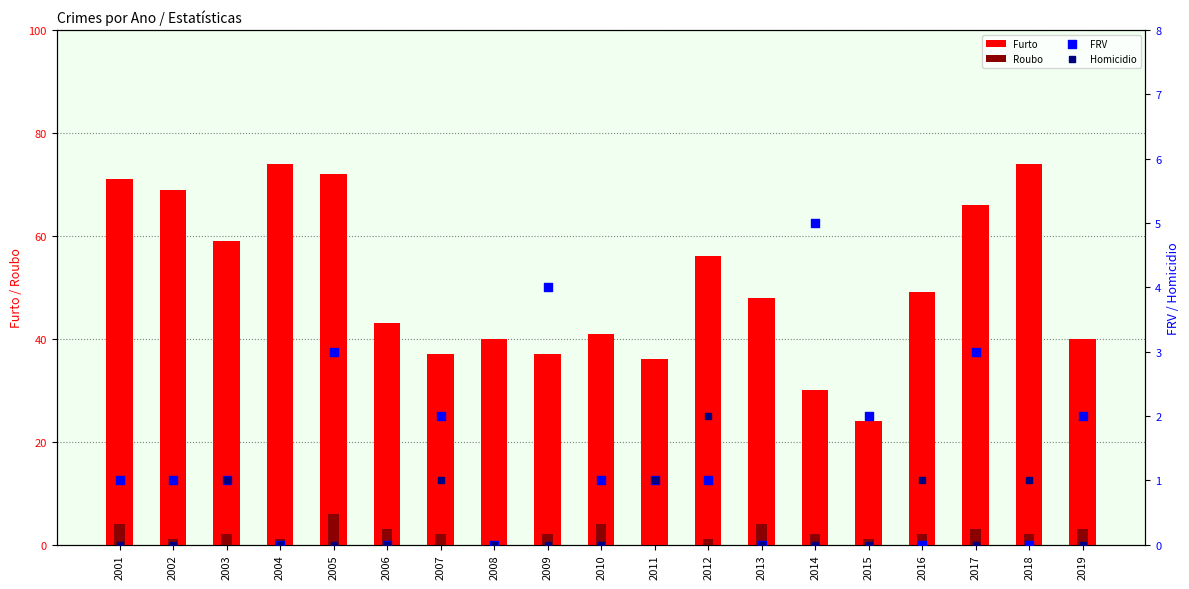

Which series has the largest total across all categories?

Furto